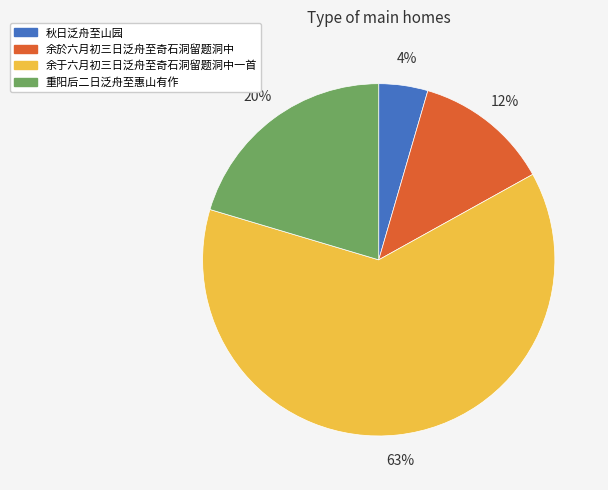

The 重阳后二日泛舟至惠山有作 slice represents 11% of the pie. True or false?

False